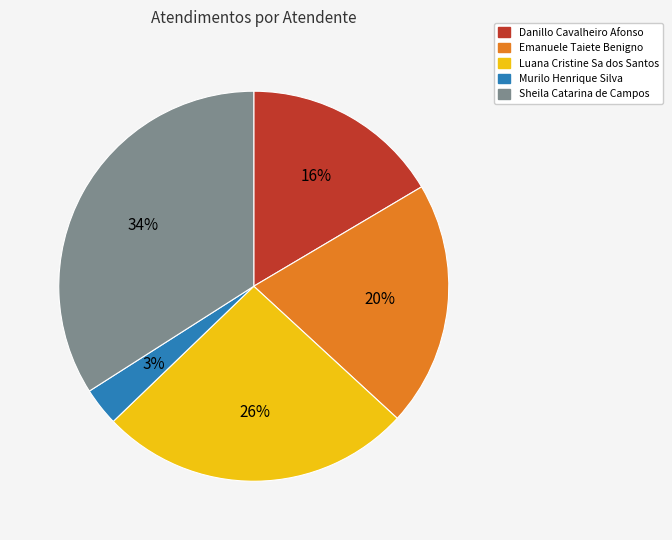

To the nearest percent, what portion does Sheila Catarina de Campos represent?

34%